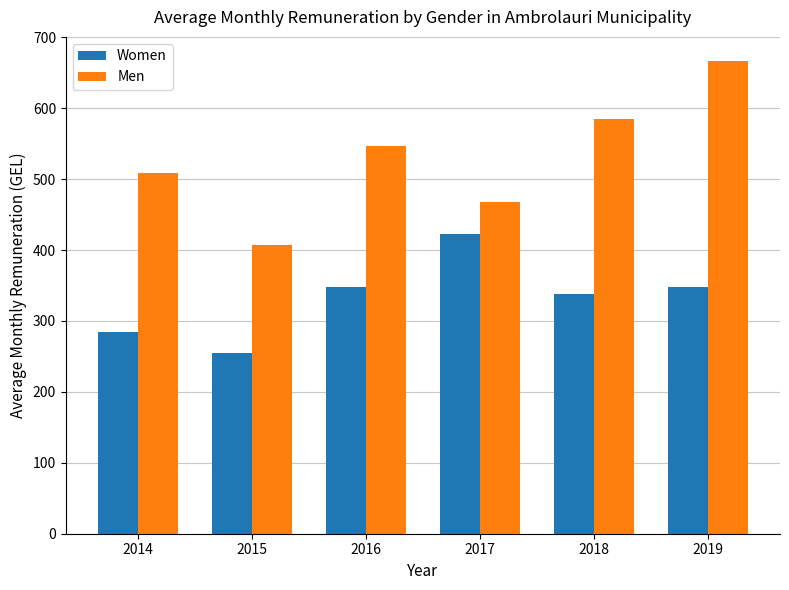

True or false: Women has a value of 477.7 at 2018.

False